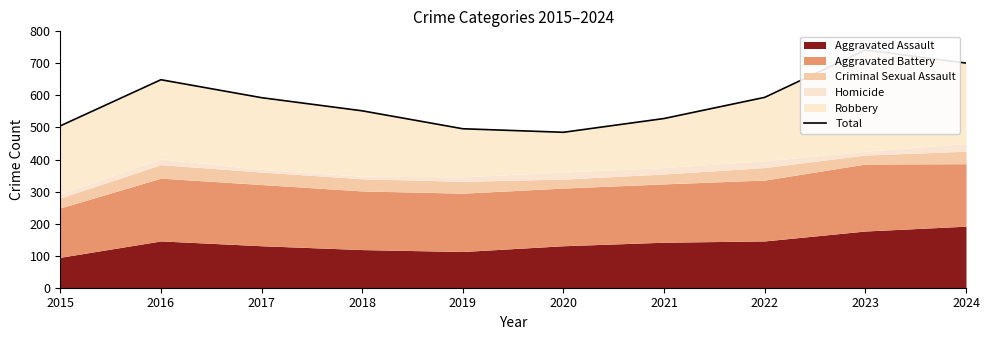

What is the average value?

584